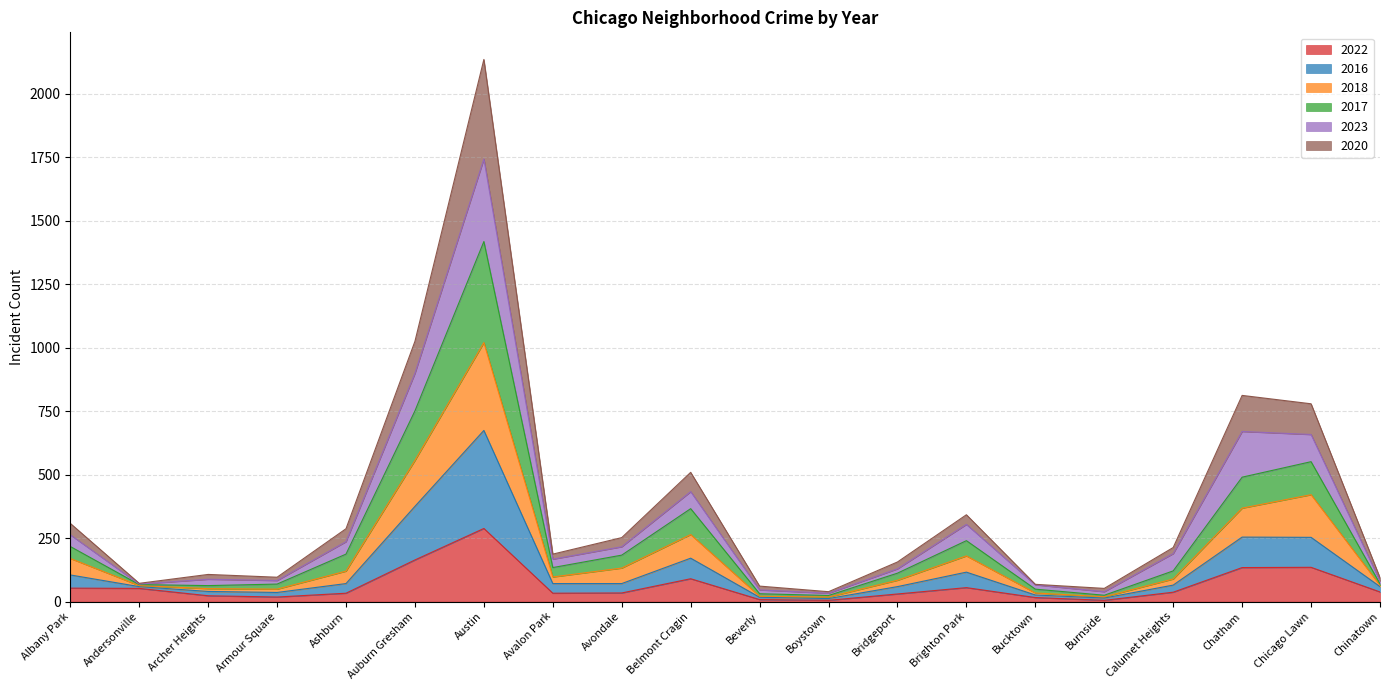

Which category has the highest value in the 2022 series?

Austin